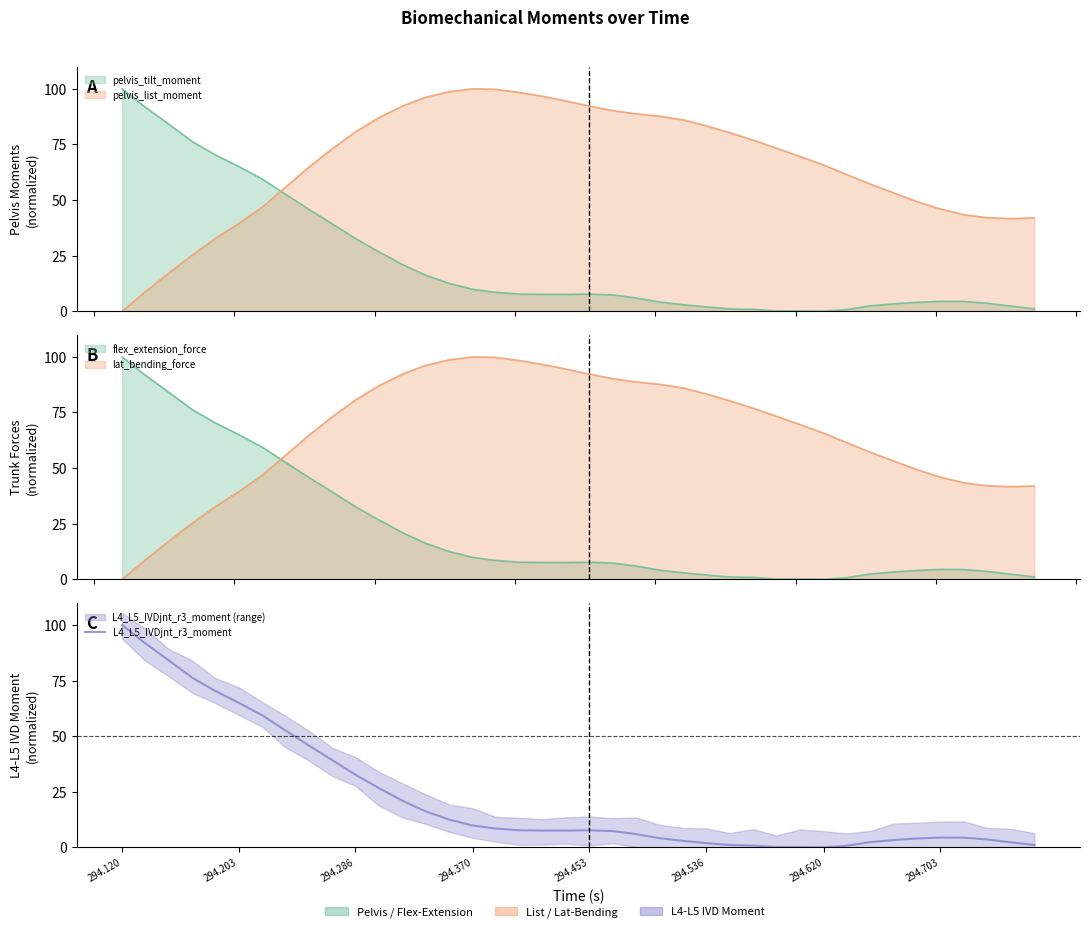

Reading right to left, what are all the values shown in this chart?

1.1	2.3	3.6	4.4	4.4	4.0	3.3	2.4	0.7	0.0	0.1	0.1	0.8	1.0	1.9	2.9	4.1	6.0	7.3	7.7	7.5	7.6	7.7	8.5	9.8	12.5	16.2	20.9	26.6	32.8	39.1	45.8	52.7	59.3	65.1	70.5	76.3	84.2	92.0	100.0